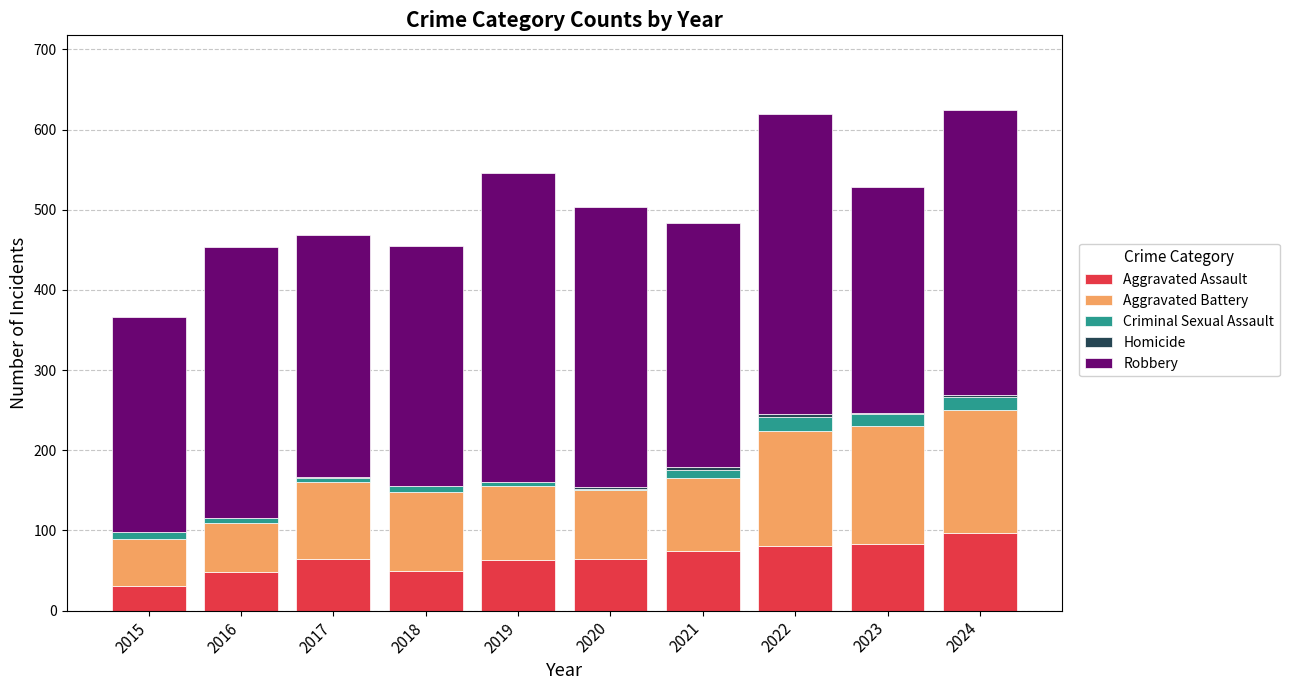

What is the approximate value of Aggravated Assault at 2018?

49